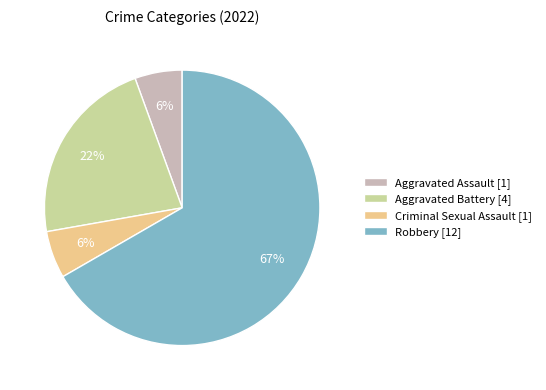

Which has a higher value, Aggravated Battery [4] or Aggravated Assault [1]?

Aggravated Battery [4]